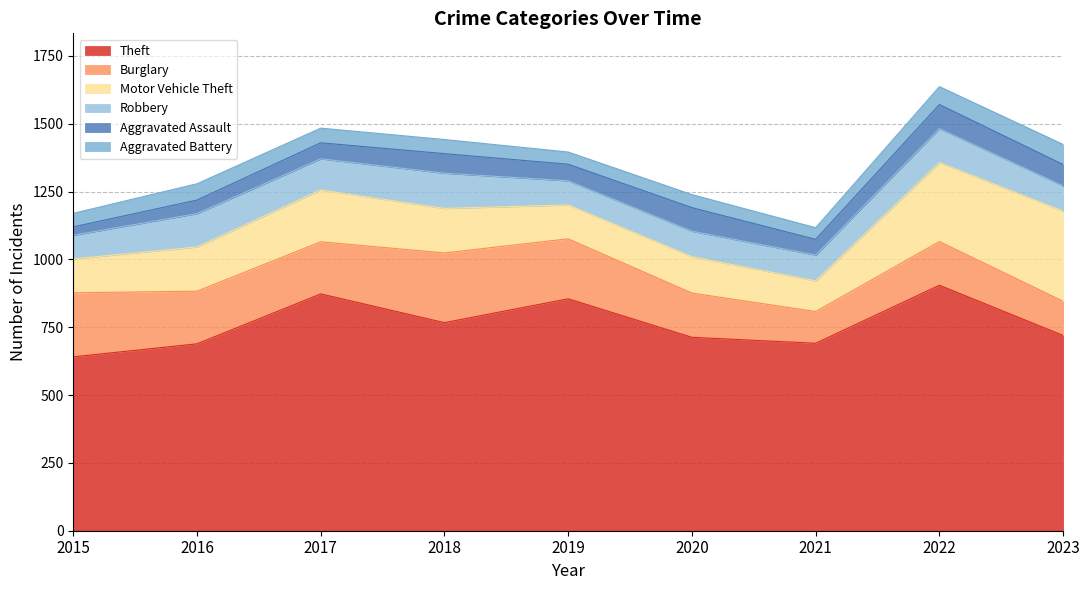

At which category does Theft reach its first local peak?

2017